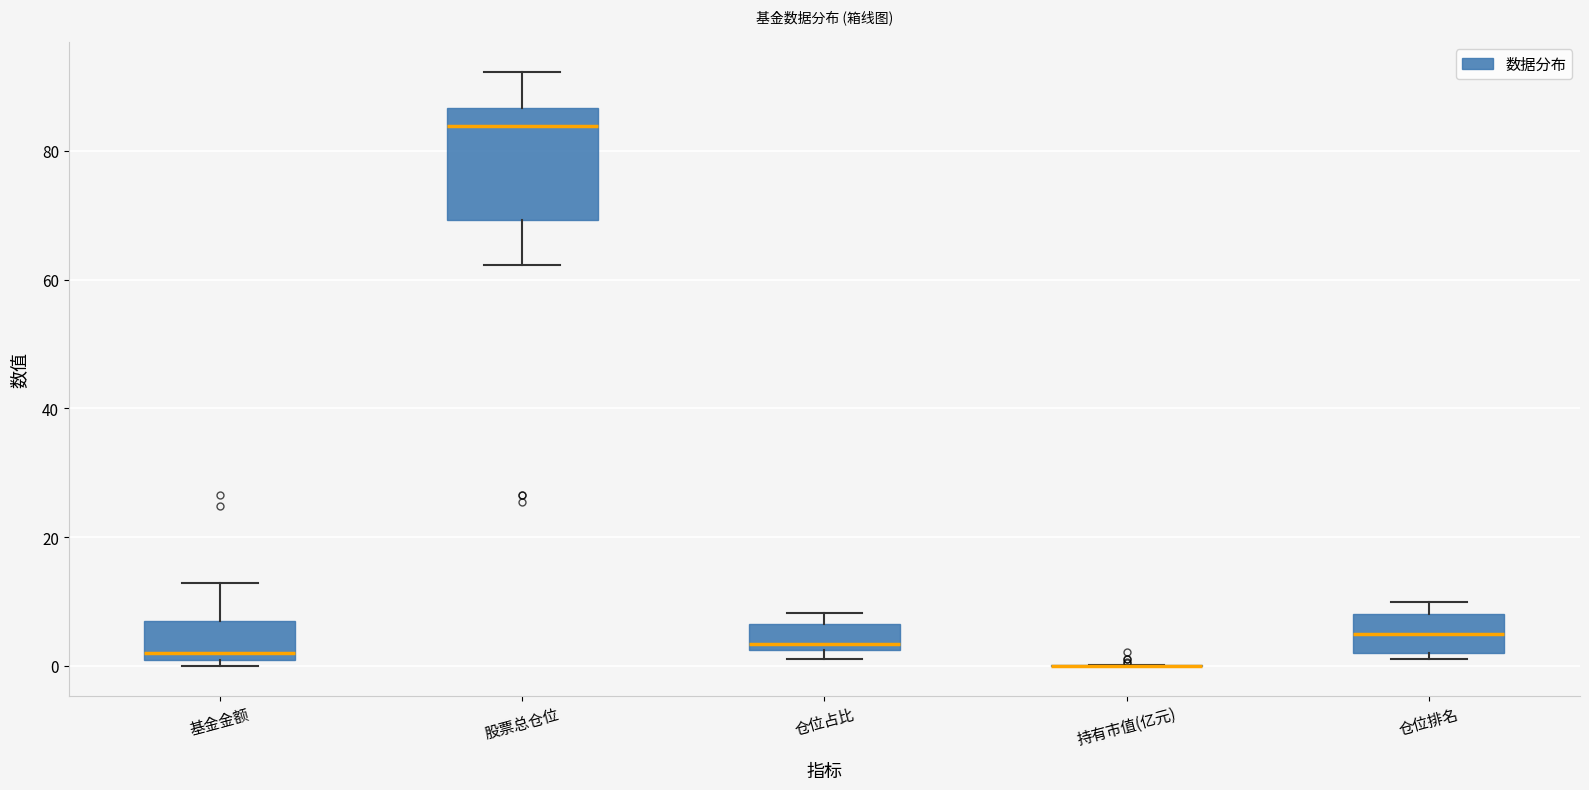

Where does the median line of the box for 仓位排名 sit on the y-axis? The values are not printed on the chart, so give them approximately, as read against the axis.

6